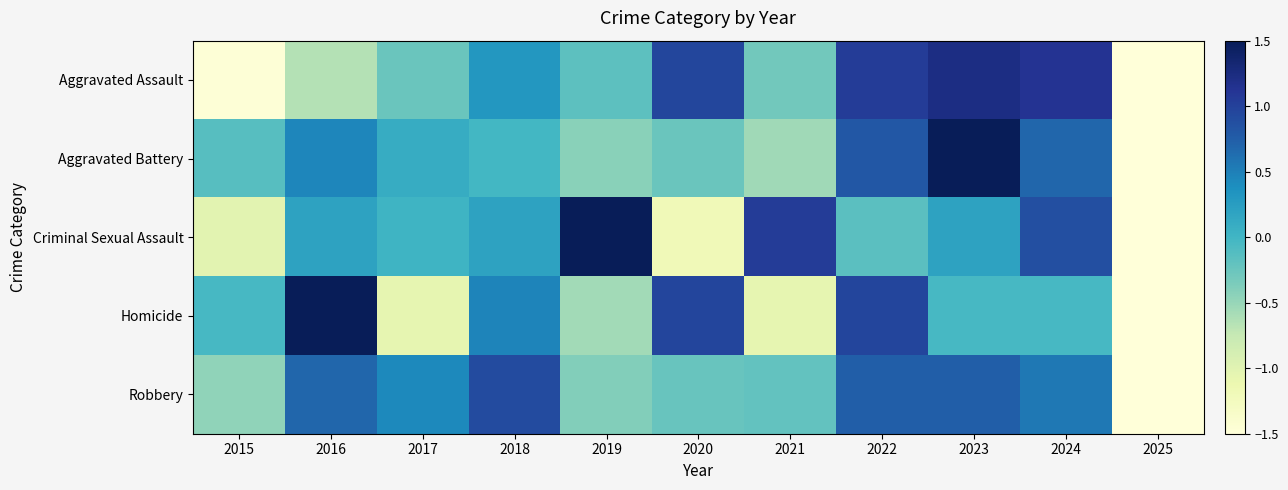

Reading left to right, extract all data points from this chart.

Aggravated Assault: 2015=-1.5	2016=-0.6	2017=-0.3	2018=0.3	2019=-0.2	2020=1.0	2021=-0.3	2022=1.0	2023=1.2	2024=1.1	2025=-1.8
Aggravated Battery: 2015=-0.1	2016=0.4	2017=0.1	2018=-0.0	2019=-0.4	2020=-0.3	2021=-0.5	2022=0.8	2023=1.8	2024=0.7	2025=-2.4
Criminal Sexual Assault: 2015=-1.0	2016=0.2	2017=0.0	2018=0.2	2019=1.7	2020=-1.2	2021=1.0	2022=-0.2	2023=0.2	2024=0.9	2025=-1.9
Homicide: 2015=-0.0	2016=2.0	2017=-1.1	2018=0.5	2019=-0.6	2020=1.0	2021=-1.1	2022=1.0	2023=-0.0	2024=-0.0	2025=-1.6
Robbery: 2015=-0.5	2016=0.7	2017=0.4	2018=0.9	2019=-0.4	2020=-0.2	2021=-0.2	2022=0.7	2023=0.7	2024=0.6	2025=-2.8